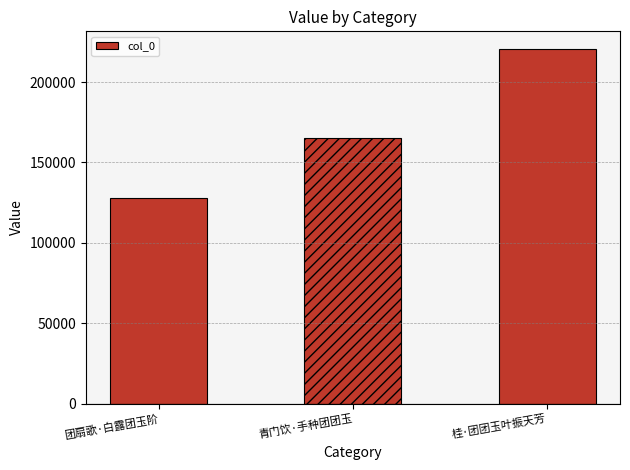

Reading left to right, transcribe all the data shown in this chart.

团扇歌·白露团玉阶=128056	青门饮·手种团团玉=165050	桂·团团玉叶振天芳=220506